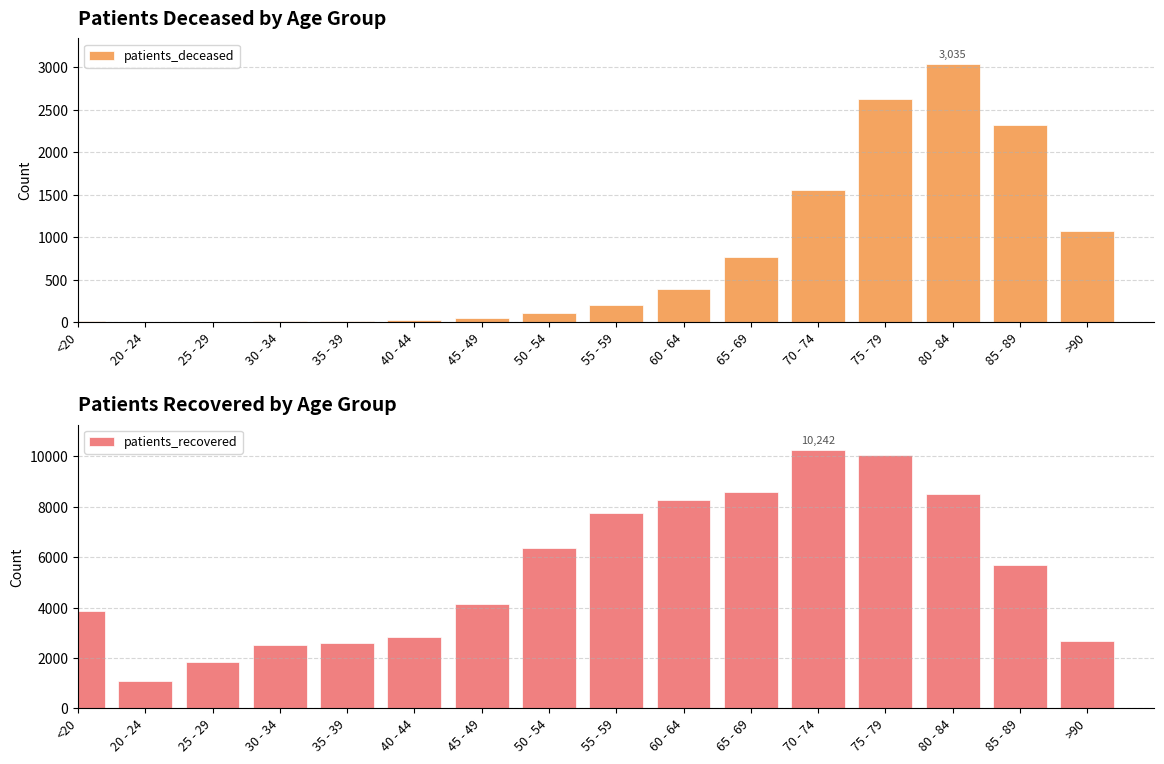

What is the sum of the patients_deceased values at 70 - 74 and 55 - 59?

1753